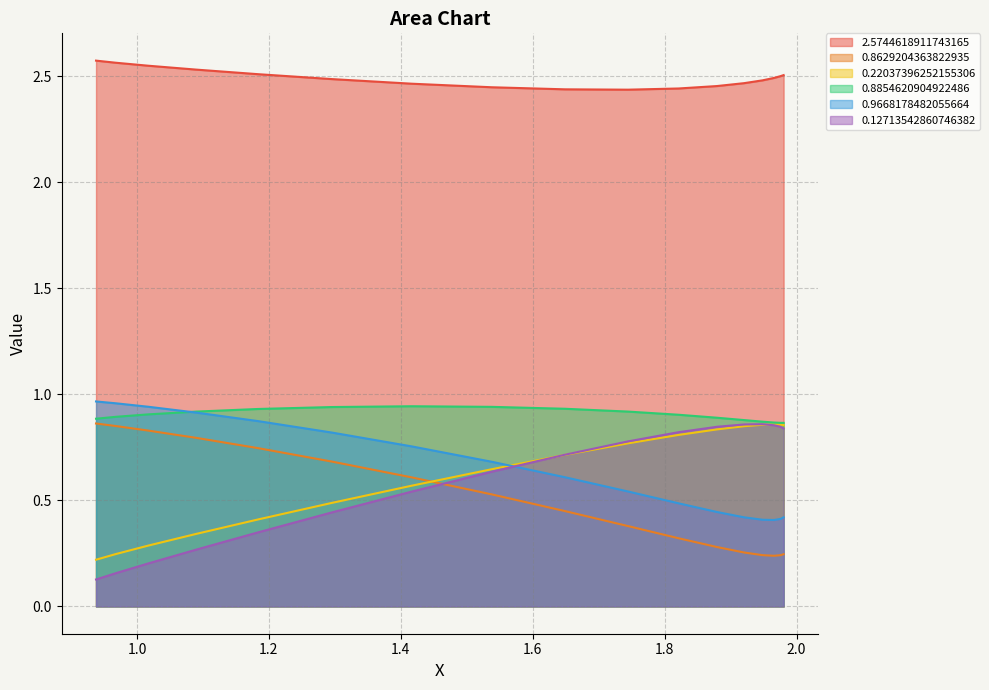

True or false: 2.5744618911743165 and 0.8629204363822935 intersect in this chart.

False